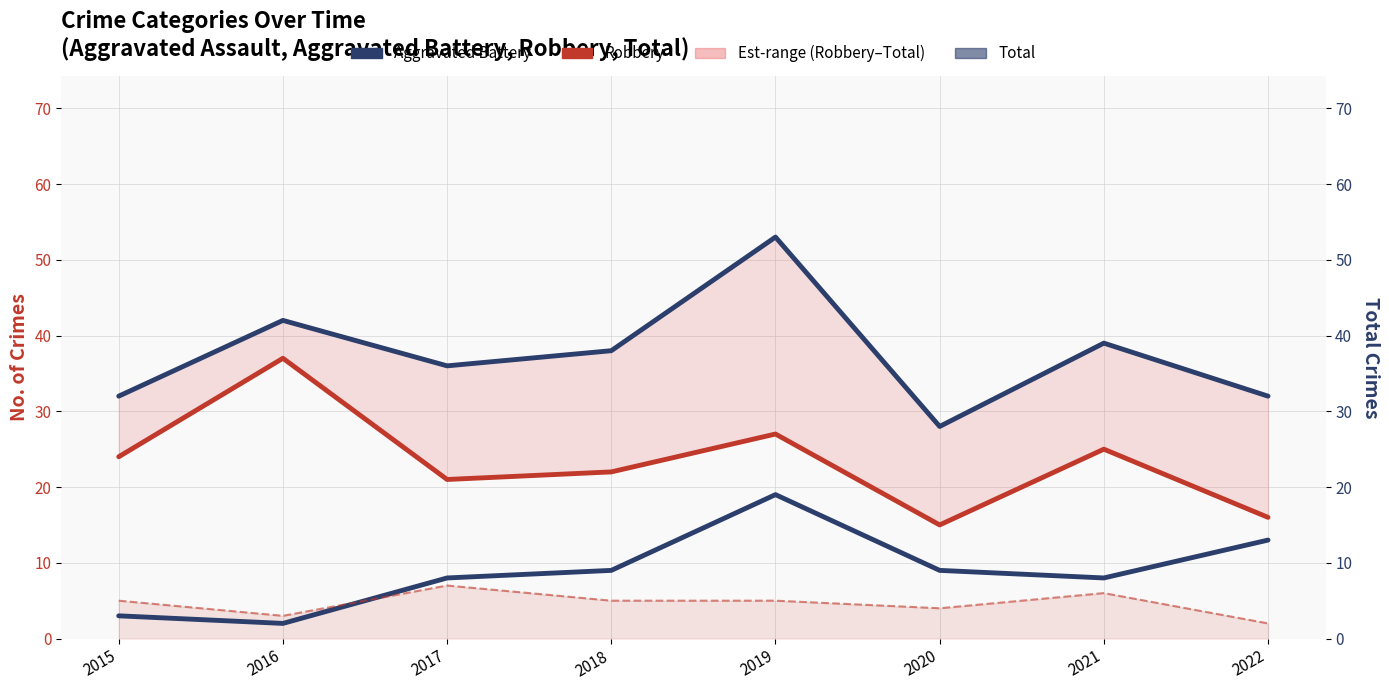

Where is Aggravated Battery nearest to the value 10?

2018